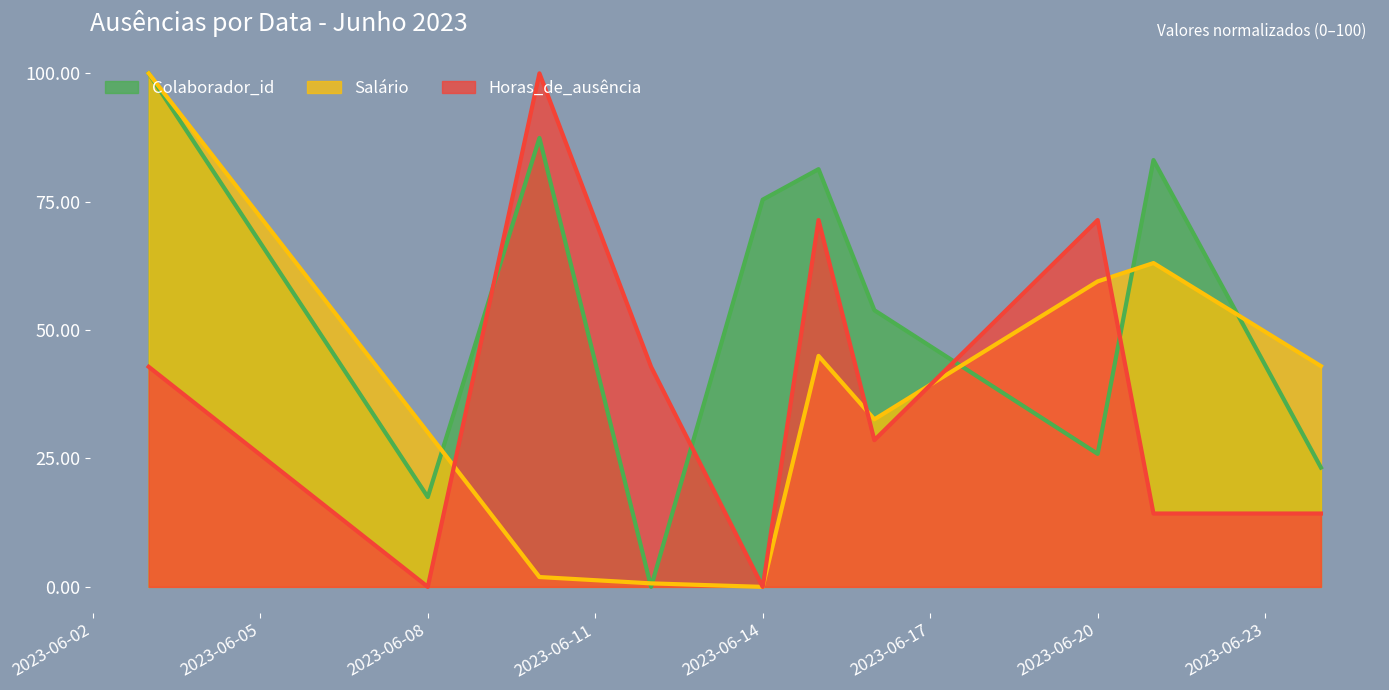

How many intersections are there between Horas_de_ausência and Salário?

4